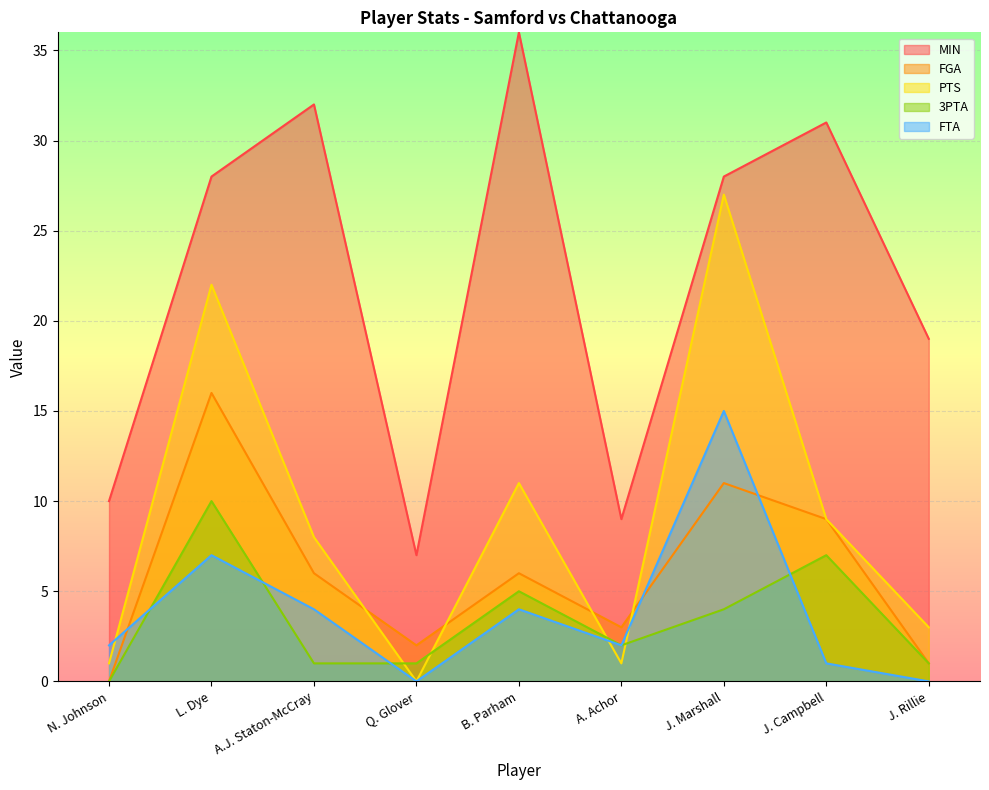

True or false: MIN and FTA cross at least once.

False